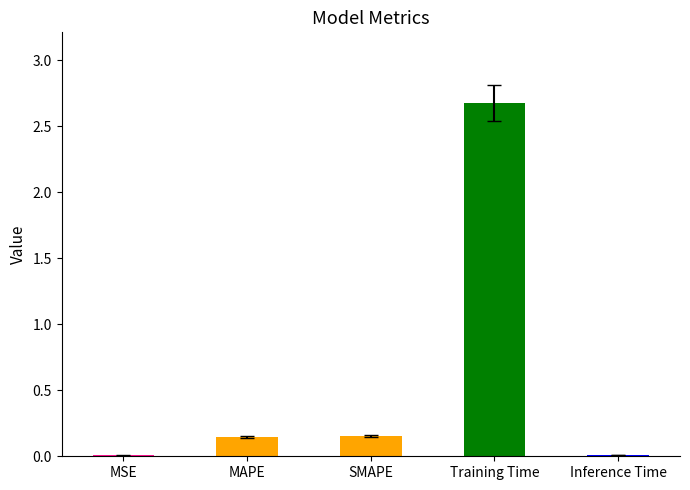

What is the maximum value shown in the chart?

2.7